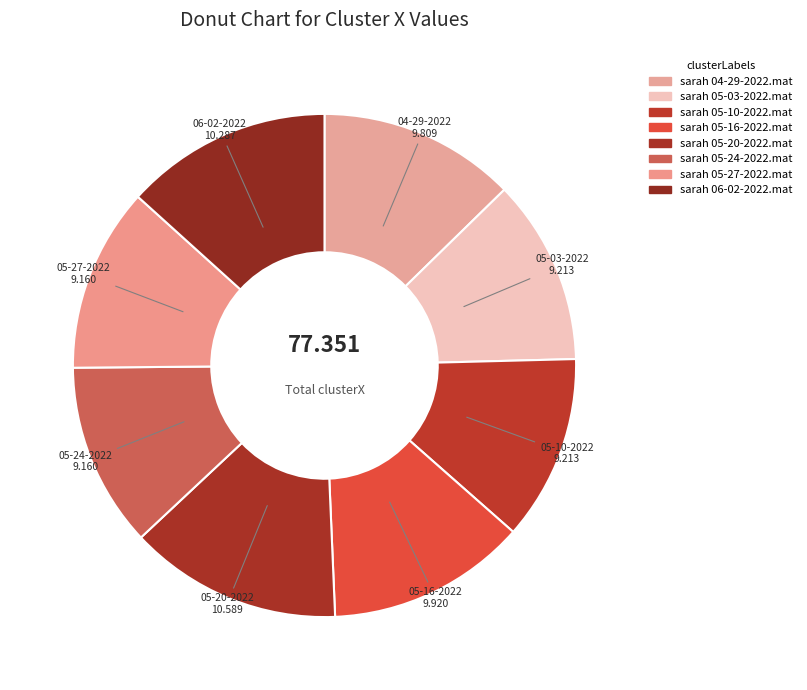

The sarah 04-29-2022.mat slice represents 2% of the pie. True or false?

False